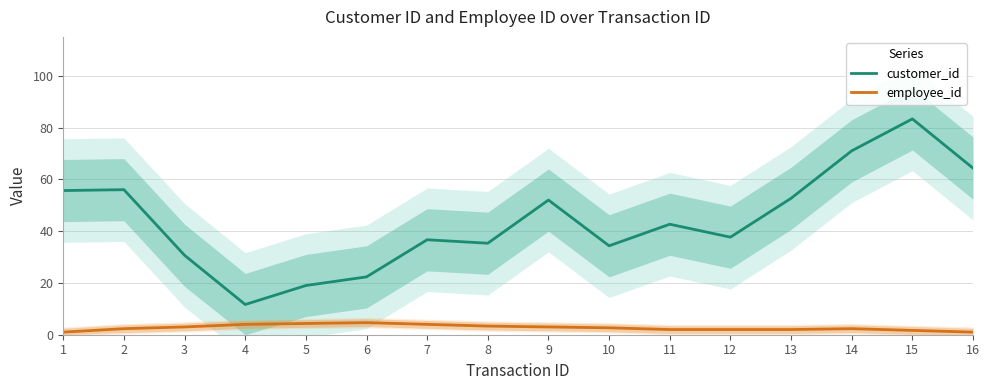

The customer_id series shows 83.3 at 15. True or false?

True